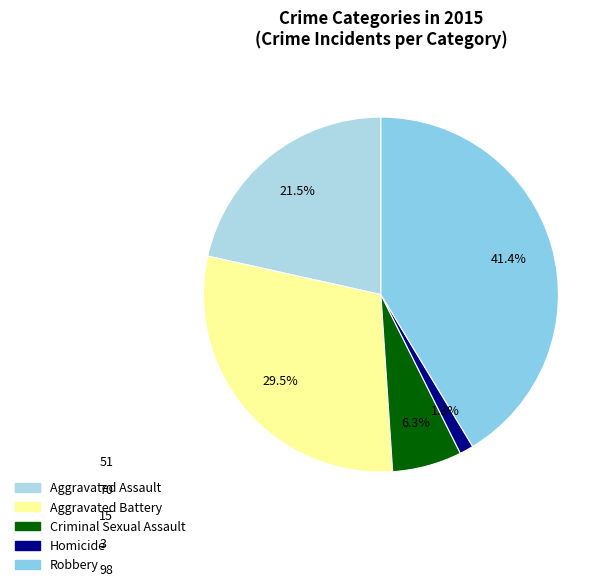

To the nearest percent, what is the difference between the largest and smallest slice percentages?

40%